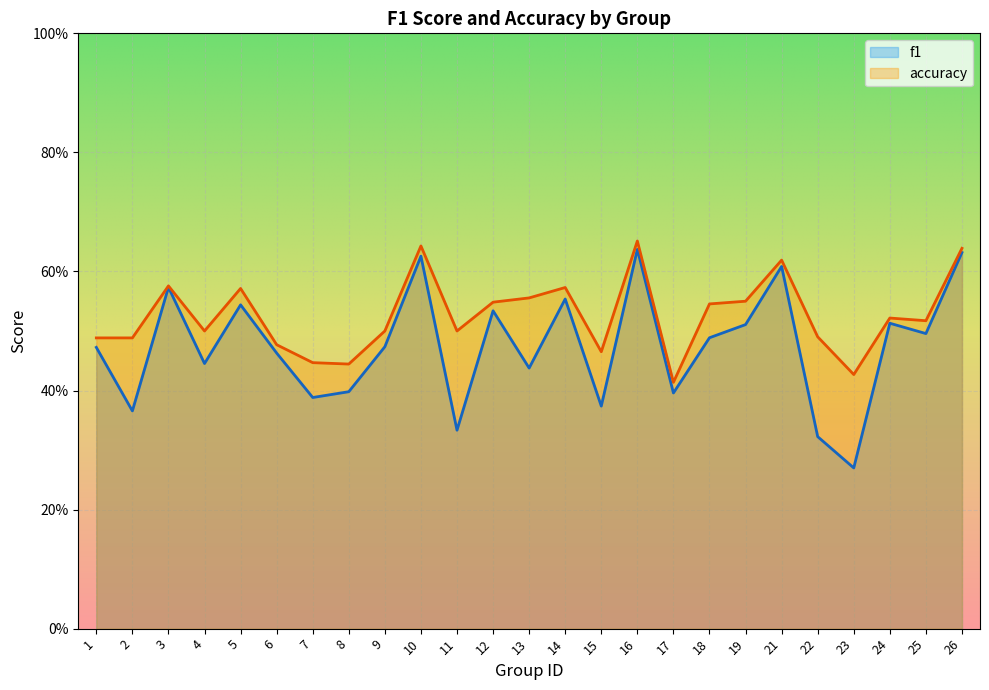

Where is the first local minimum for accuracy?

4